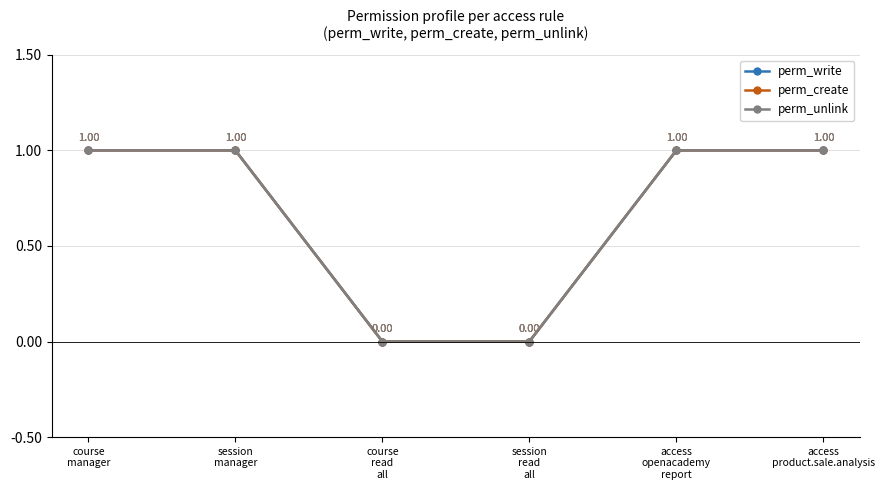

What is the value of the perm_create point at the 5th from the left?

1